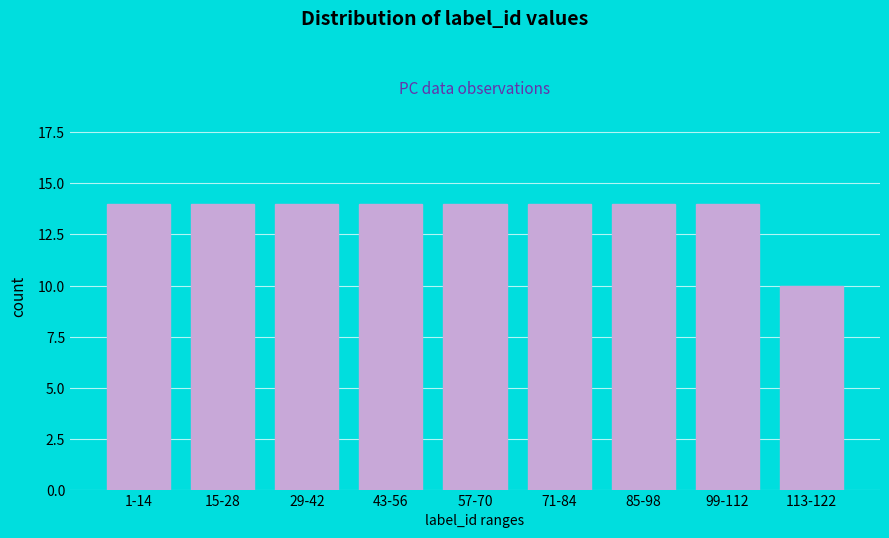

Reading left to right, transcribe all the data shown in this chart.

14	14	14	14	14	14	14	14	10